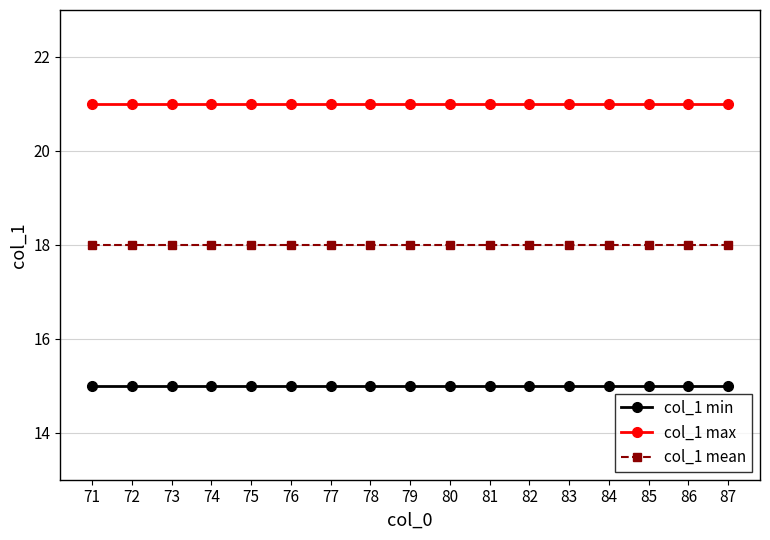

What is the value of the col_1 max point at the 12th from the left?

21